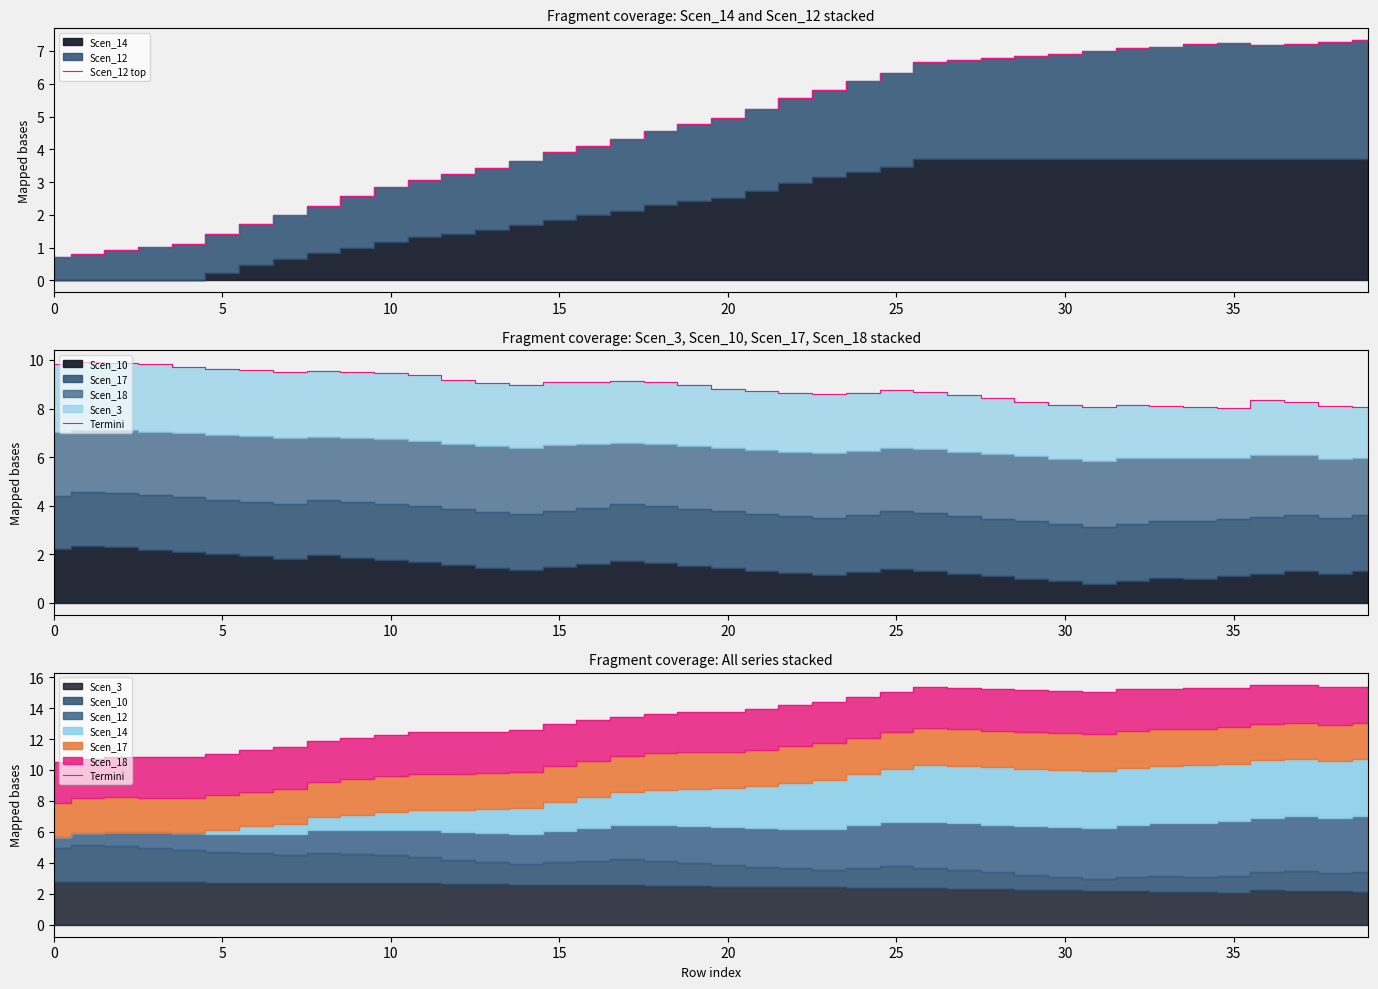

The Scen_12 top series shows 1.4 at 5. True or false?

True